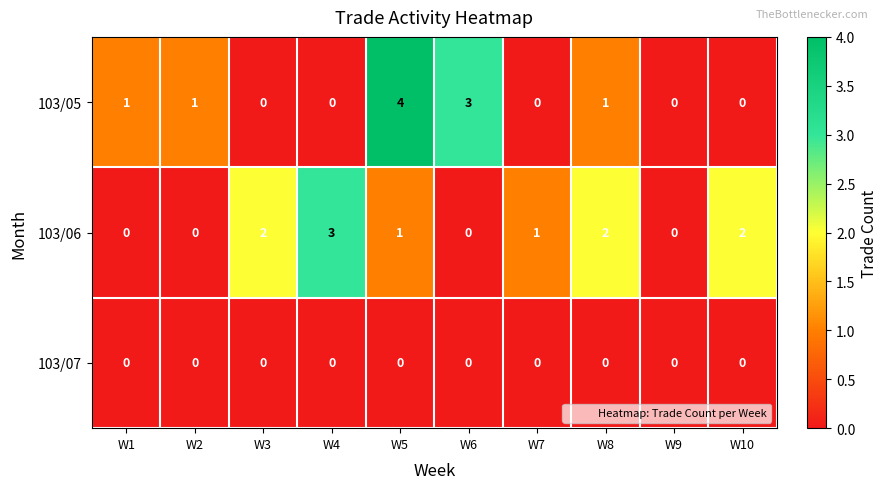

Which series has the largest total across all categories?

103/06